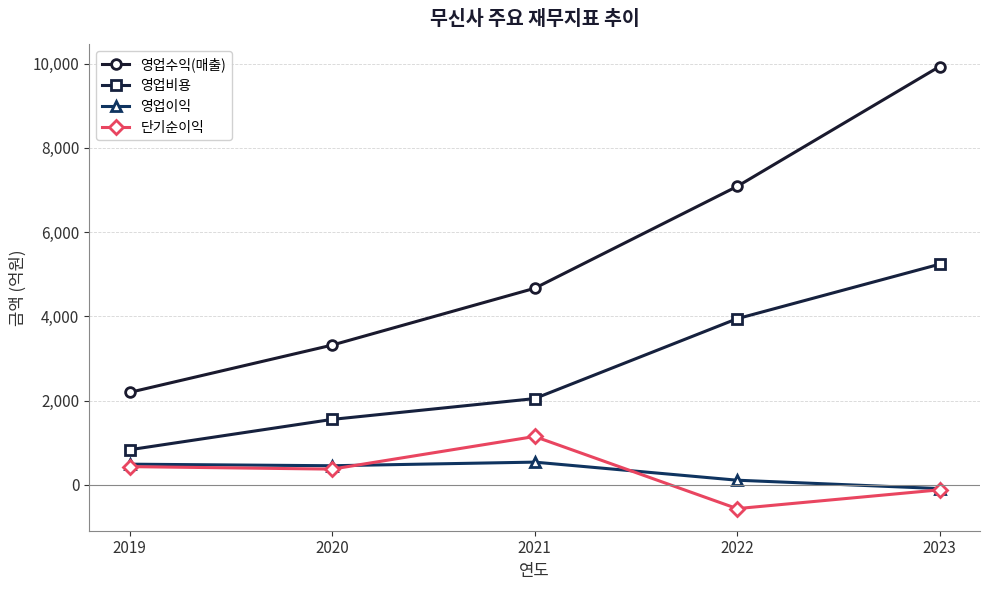

At which label is 영업수익(매출) closest to 6064?

2022